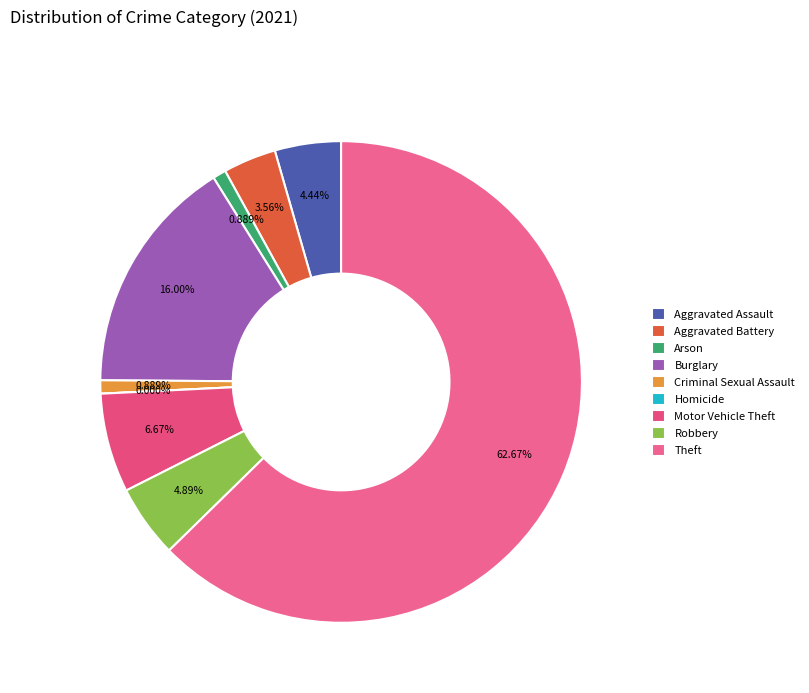

To the nearest percent, what is the combined percentage of Homicide and Criminal Sexual Assault?

1%